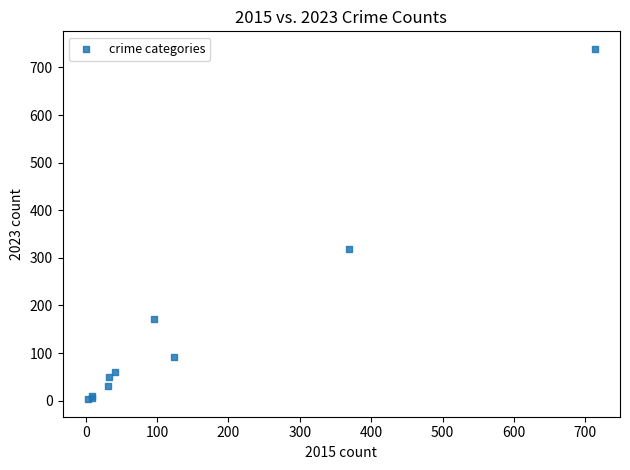

What Y value in the scatter plot is closest to 371?

319